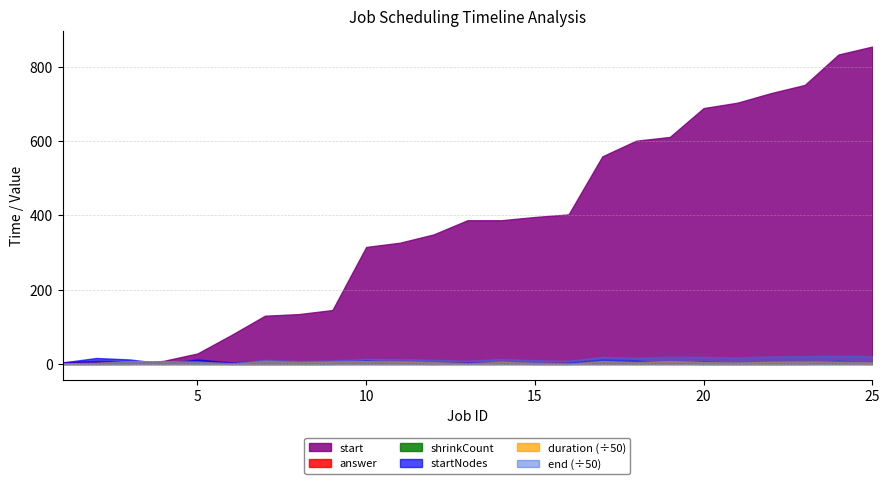

True or false: start has more than 0 interior local peaks.

False